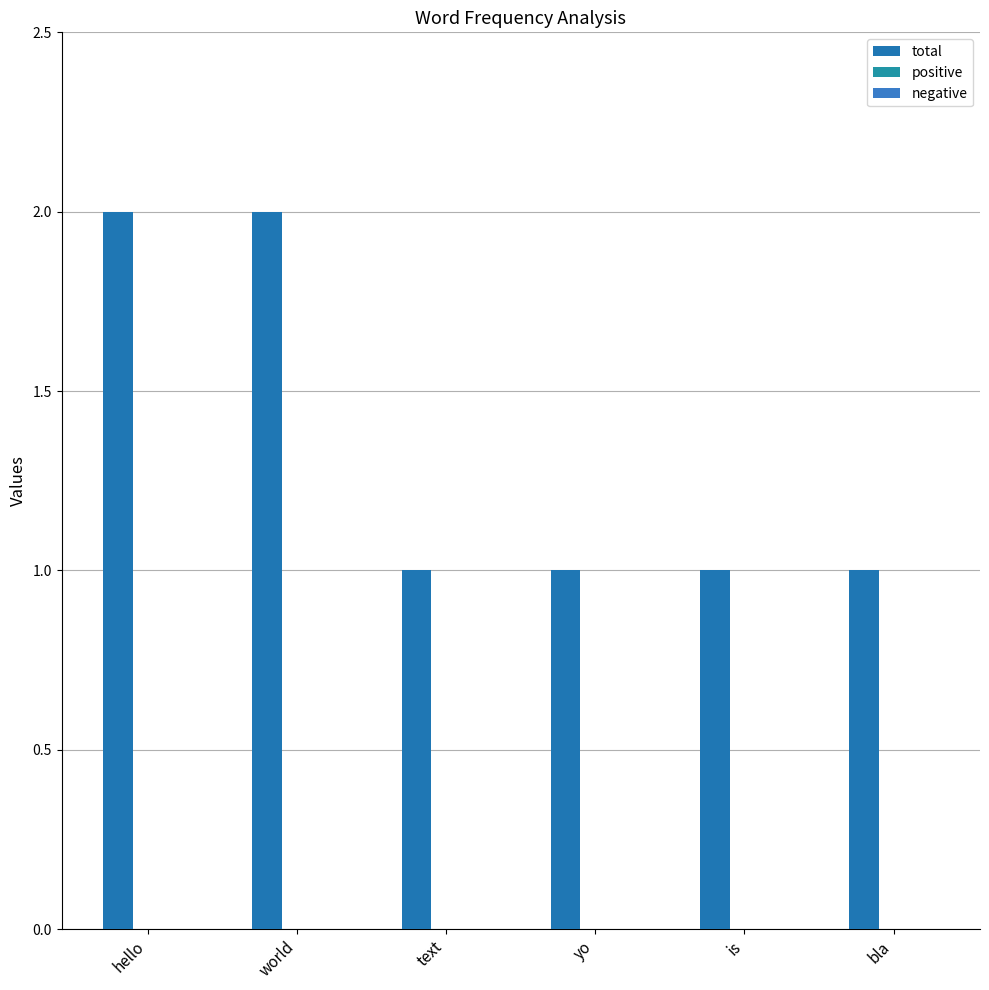

Reading right to left, transcribe all the data shown in this chart.

total: 1	1	1	1	2	2
positive: 0	0	0	0	0	0
negative: 0	0	0	0	0	0